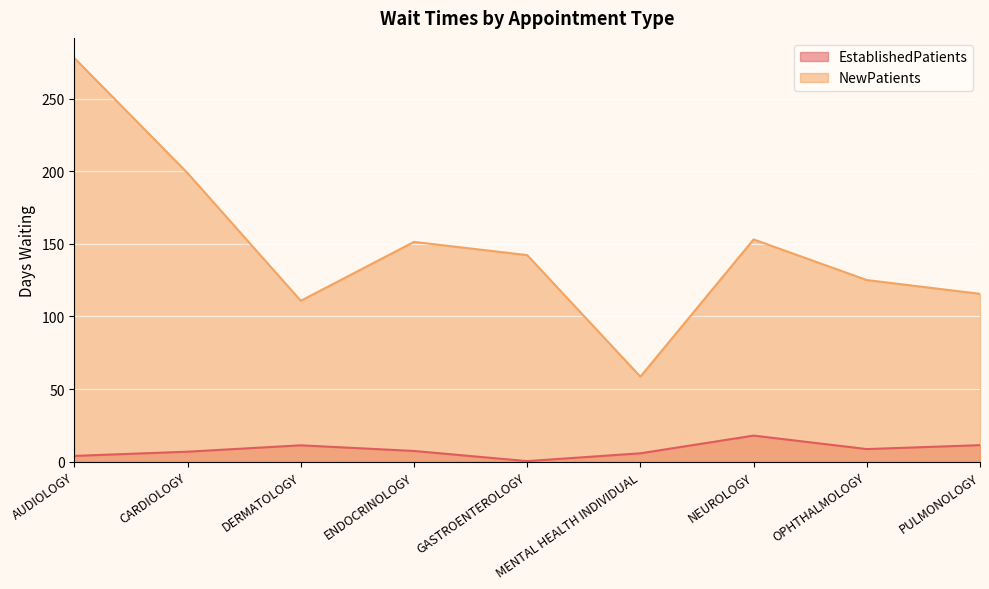

What is the difference between the highest and lowest values at MENTAL HEALTH INDIVIDUAL?

52.8